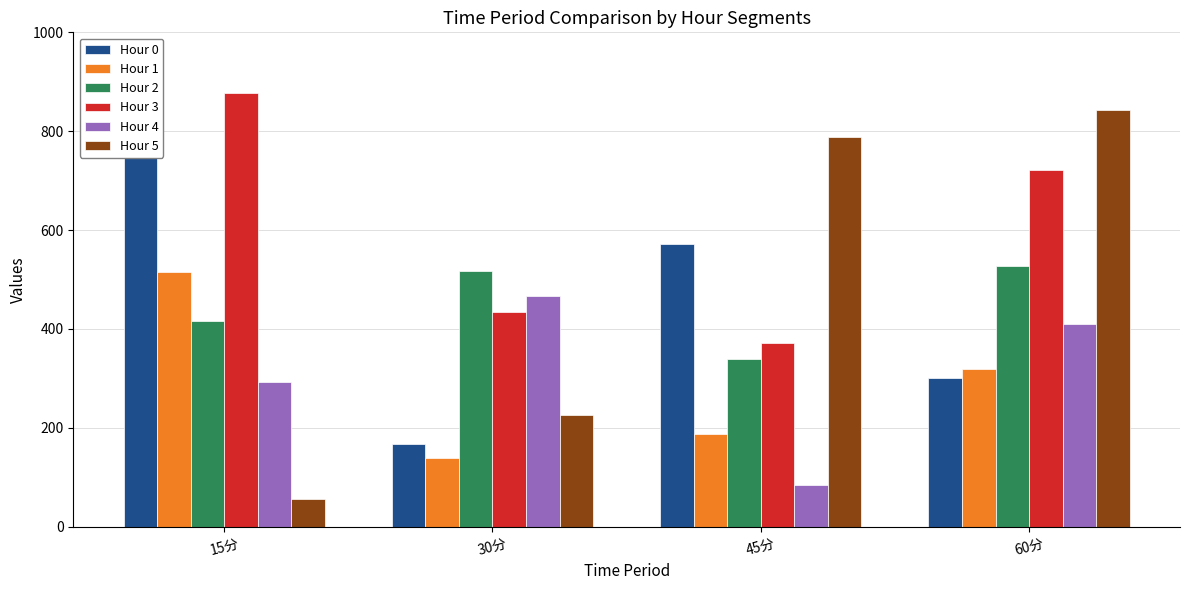

Rank the categories by Hour 4 value from highest to lowest.

30分, 60分, 15分, 45分